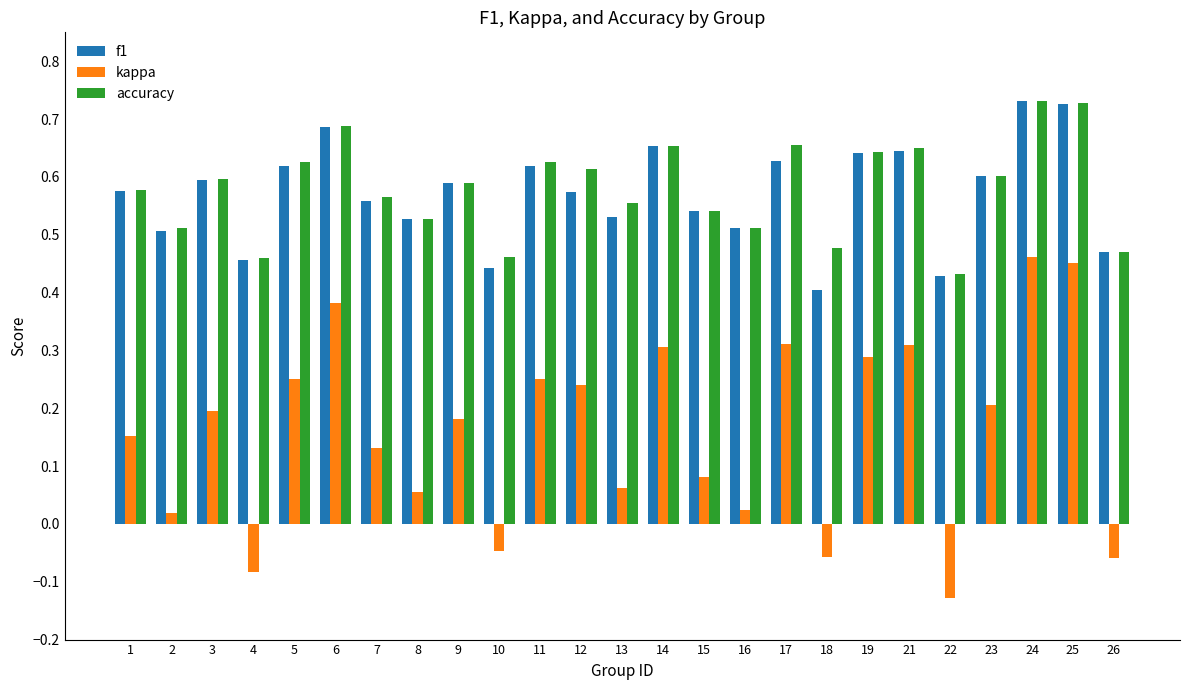

The accuracy series shows 0.5 at 2. True or false?

True